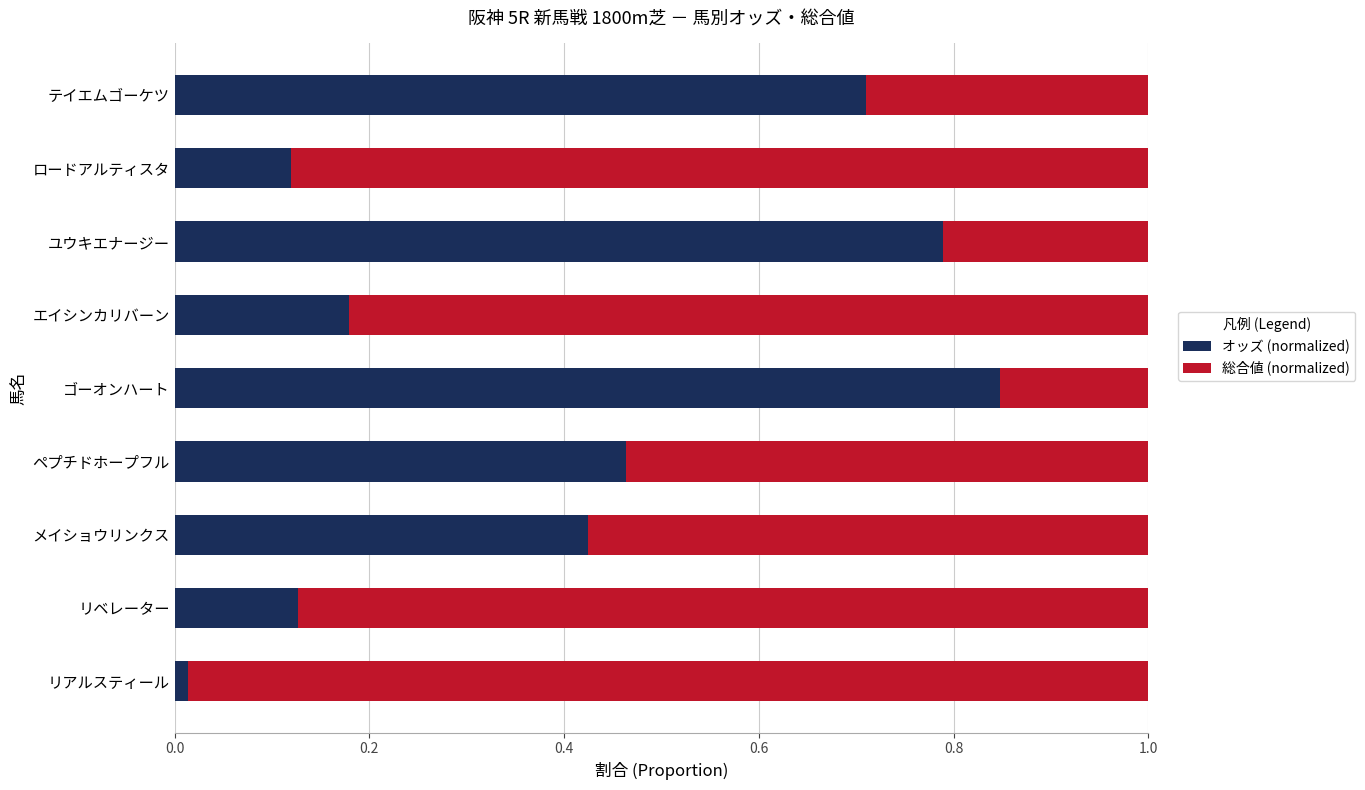

Count the number of data series in this chart.

2